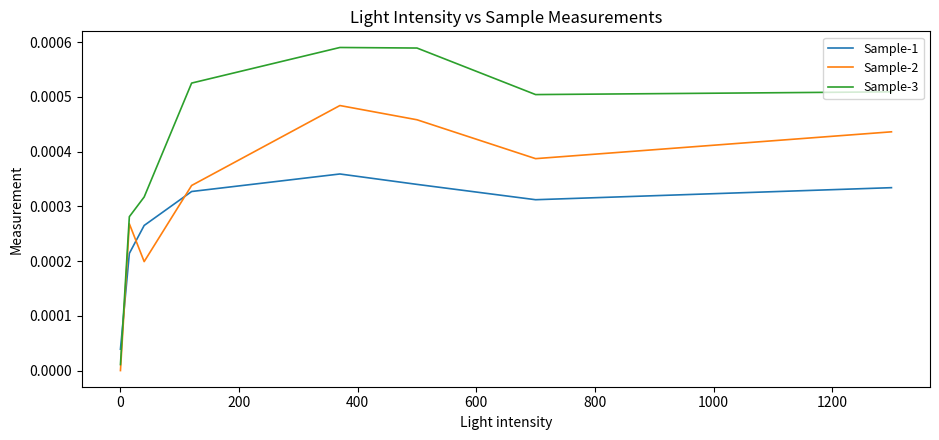

True or false: Sample-2 and Sample-3 cross at least once.

False